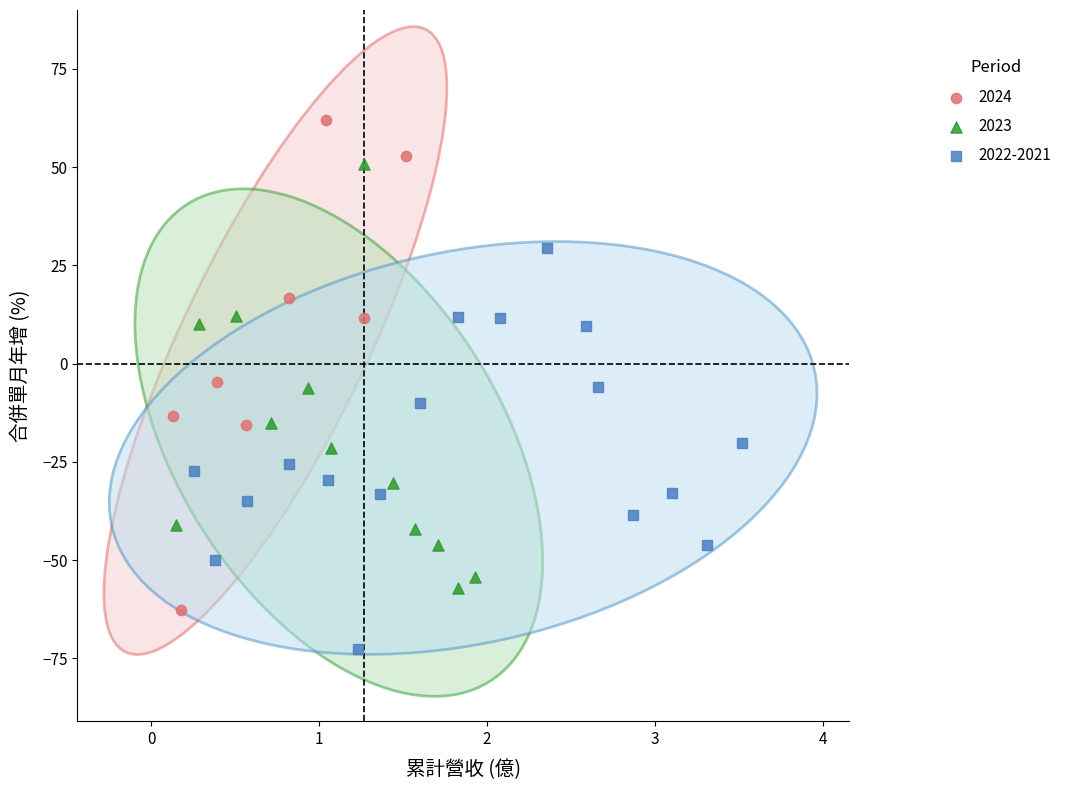

Which series contains the highest Y value?

2024